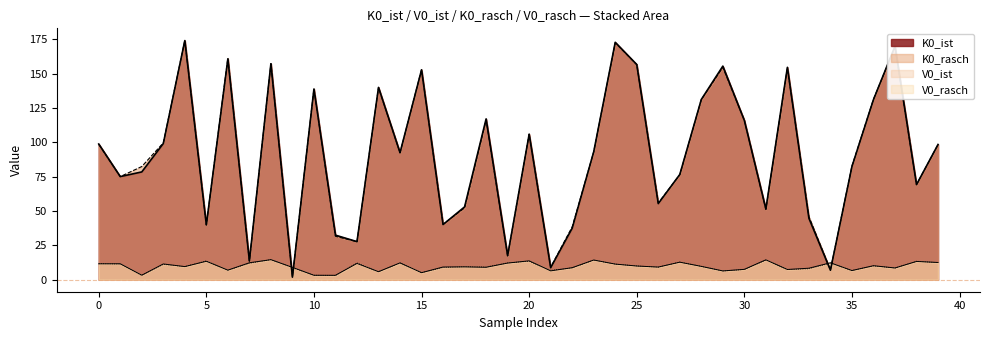

The value of K0_rasch at 35 is 24.3. True or false?

False